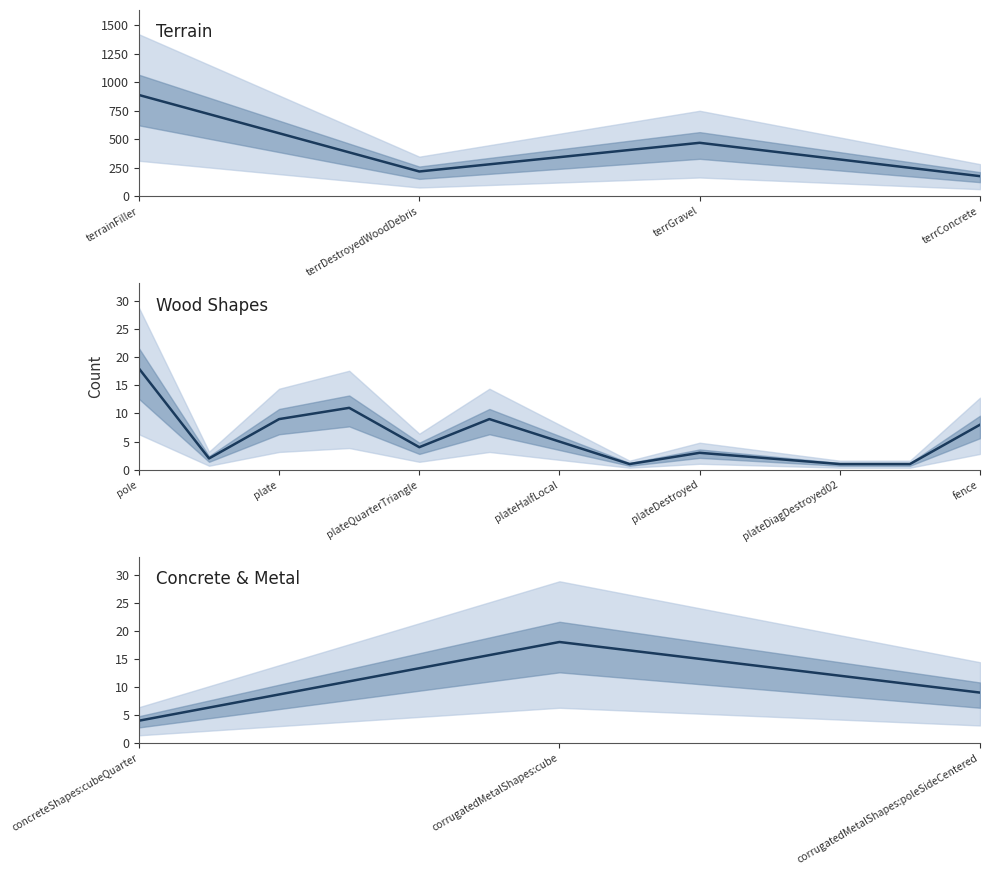

Count the values in the range 4 to 18.

3